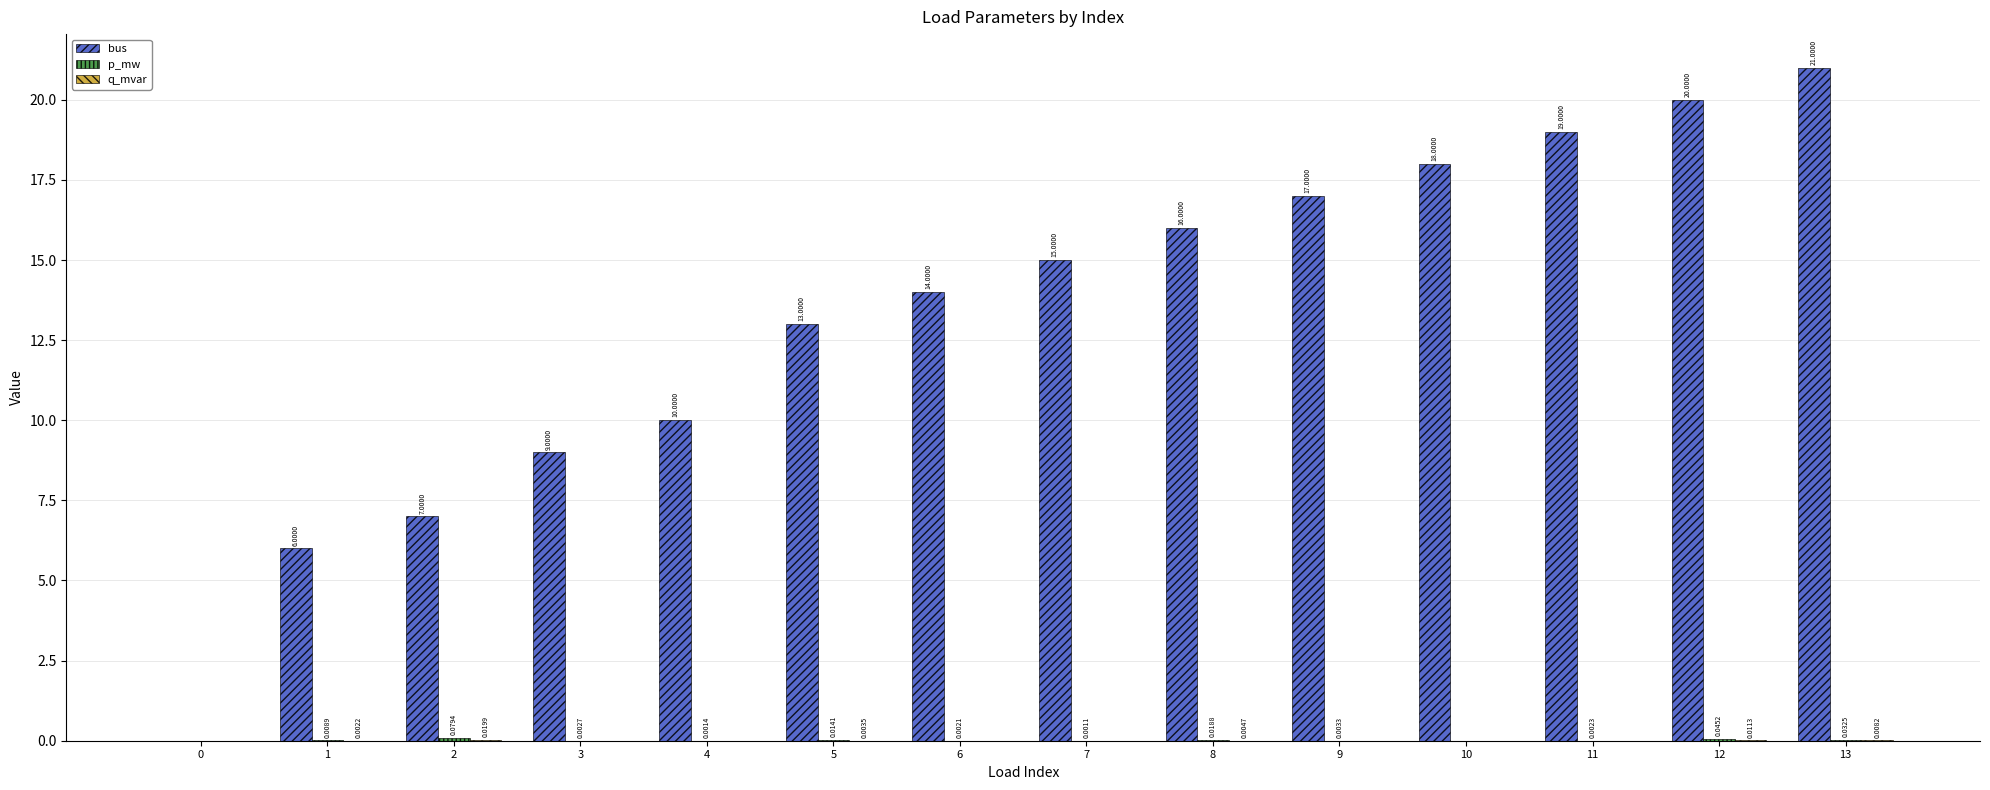

What is the sum of the bus values at 5 and 7?

28.0